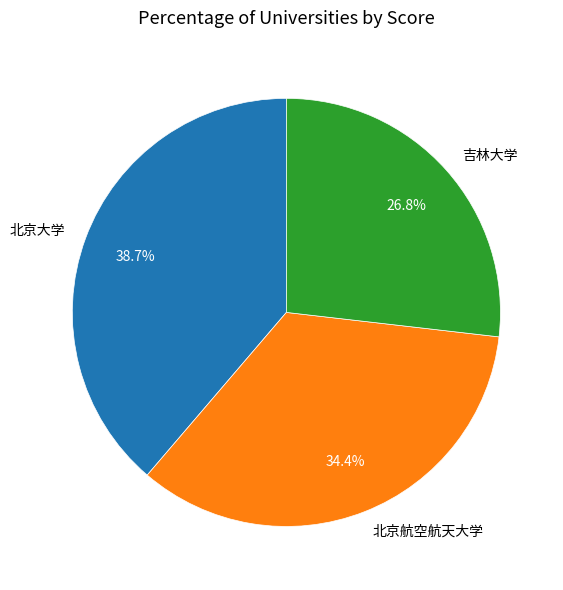

To the nearest percent, what percentage of the pie is 吉林大学?

27%